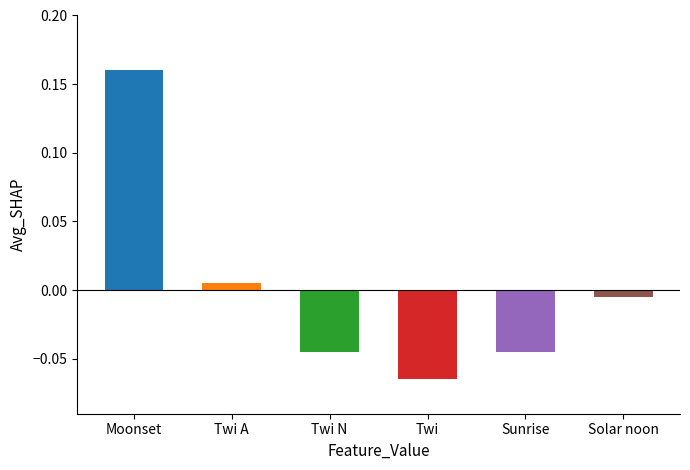

Between Twi and Sunrise, which is larger?

Sunrise